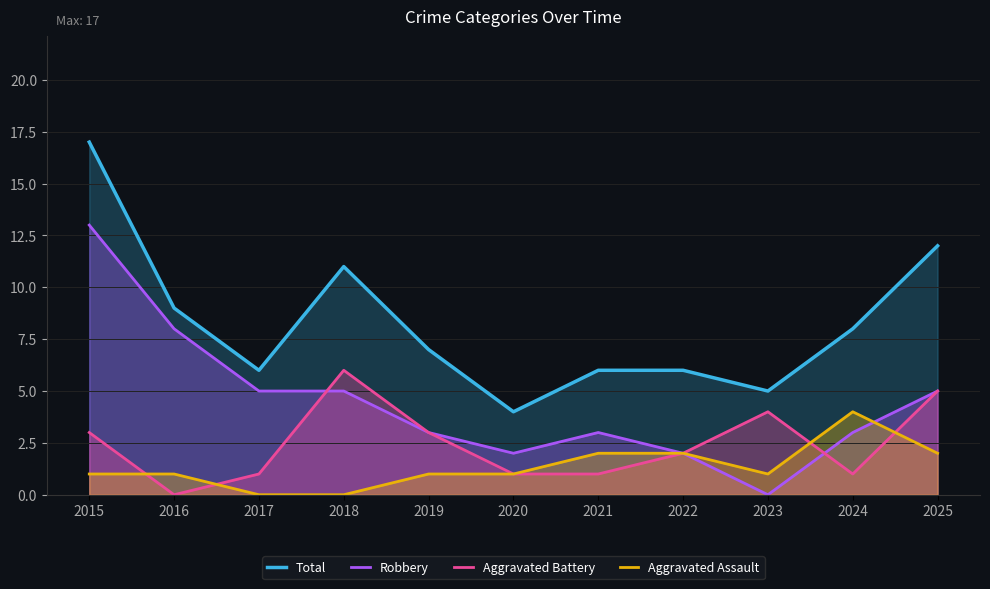

How many Aggravated Battery values are between 1 and 4?

8